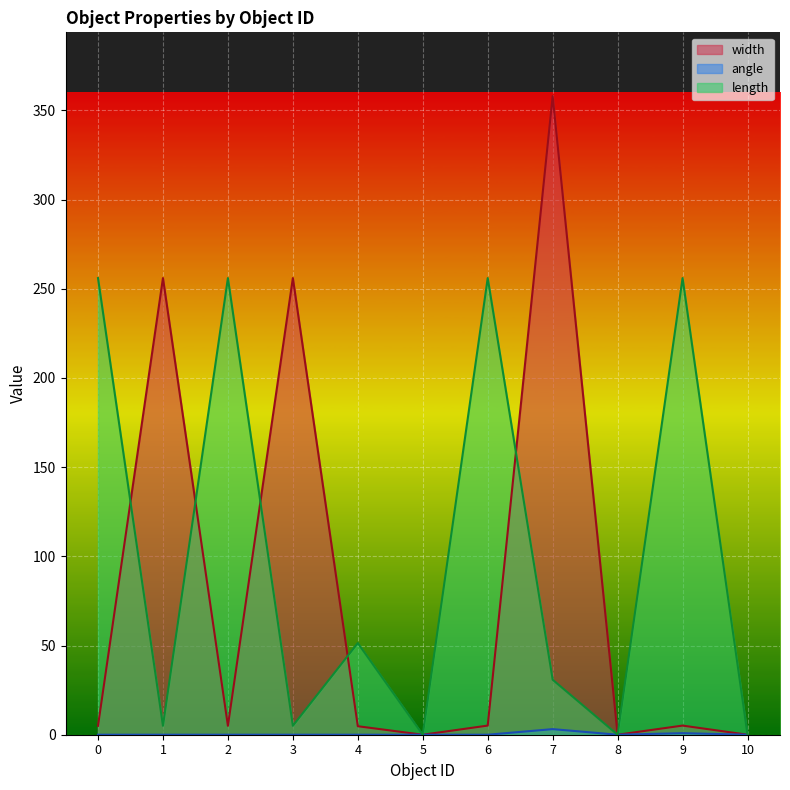

Count the number of data series in this chart.

3